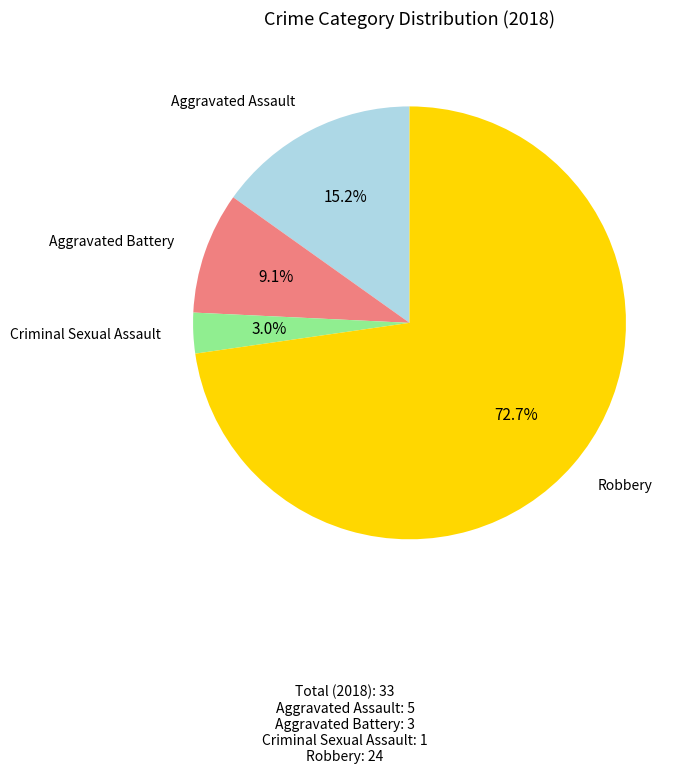

To the nearest percent, what is the average slice percentage?

25%